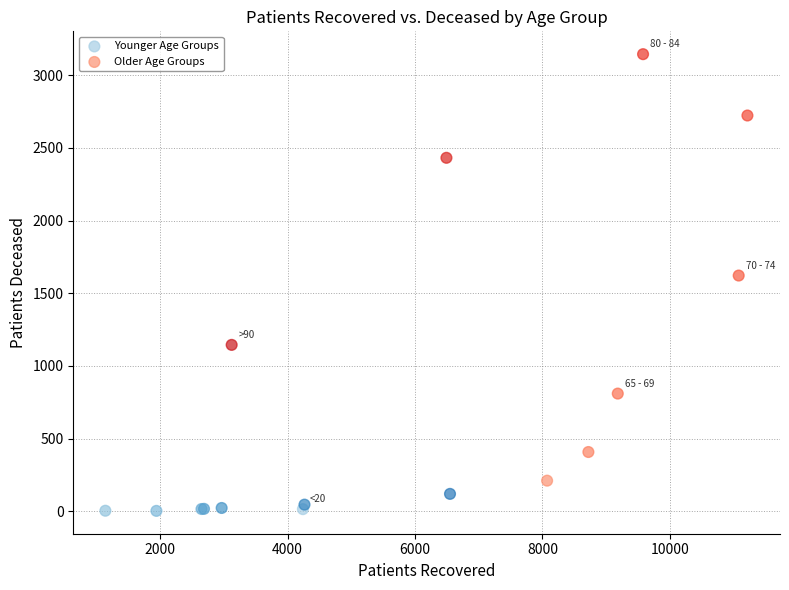

Which series reaches the minimum Y coordinate?

Younger Age Groups